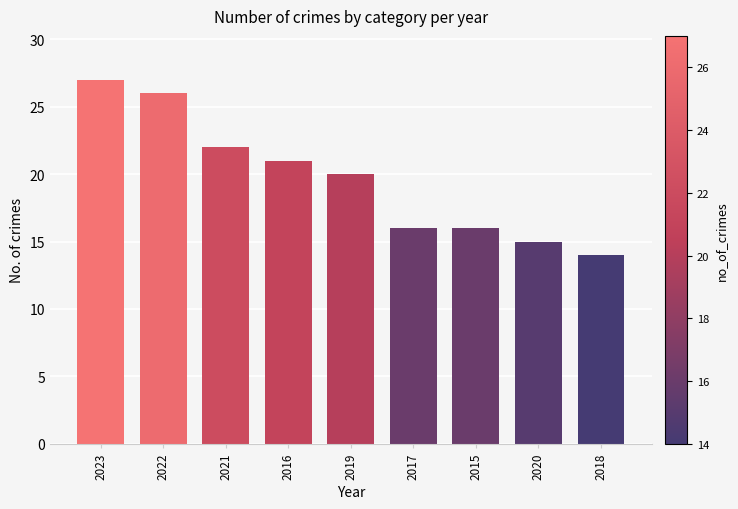

How many data points does each series have?

9